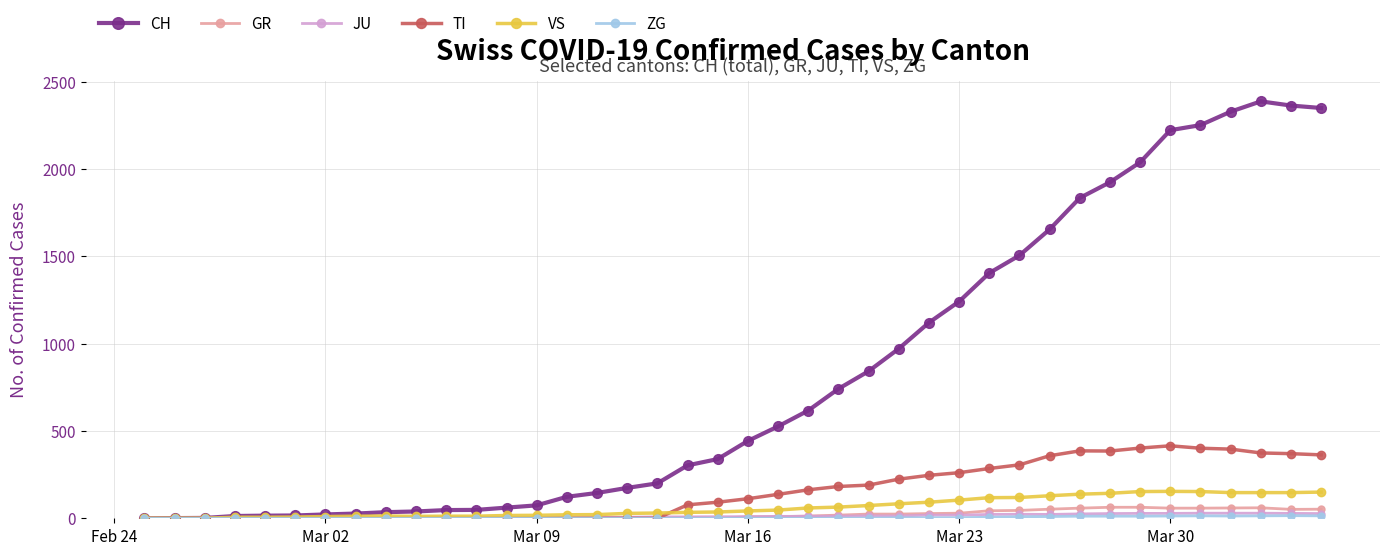

What is the difference between the second highest and second lowest values in the JU series?

29